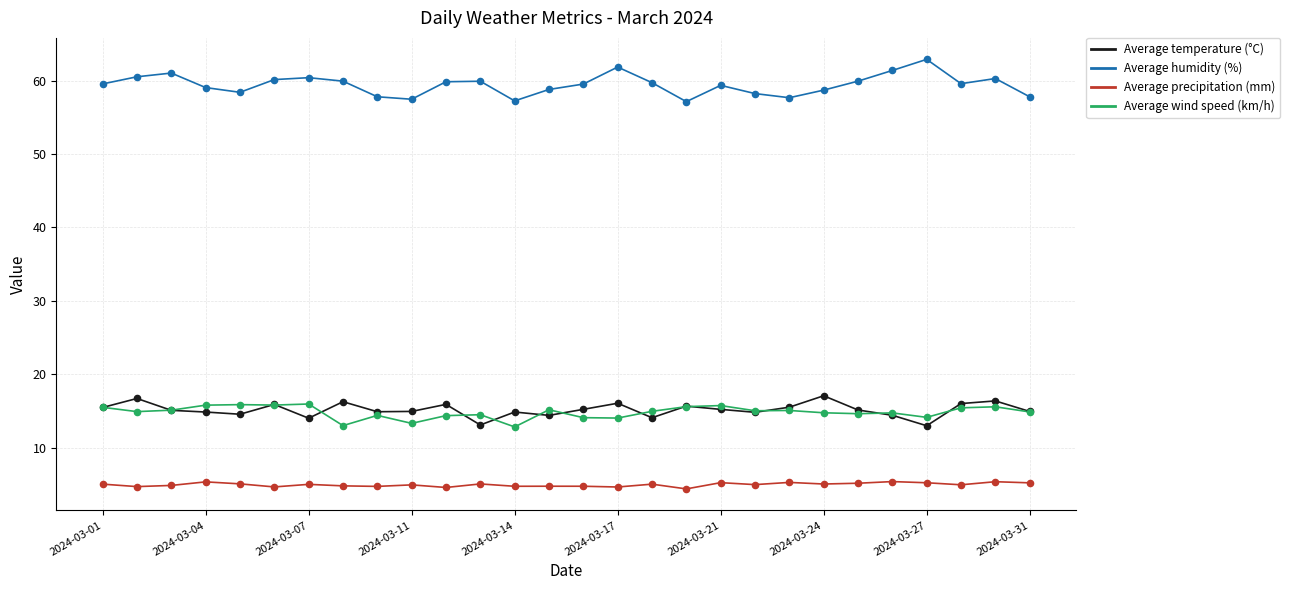

Which series has the largest range (max minus min)?

Average humidity (%)